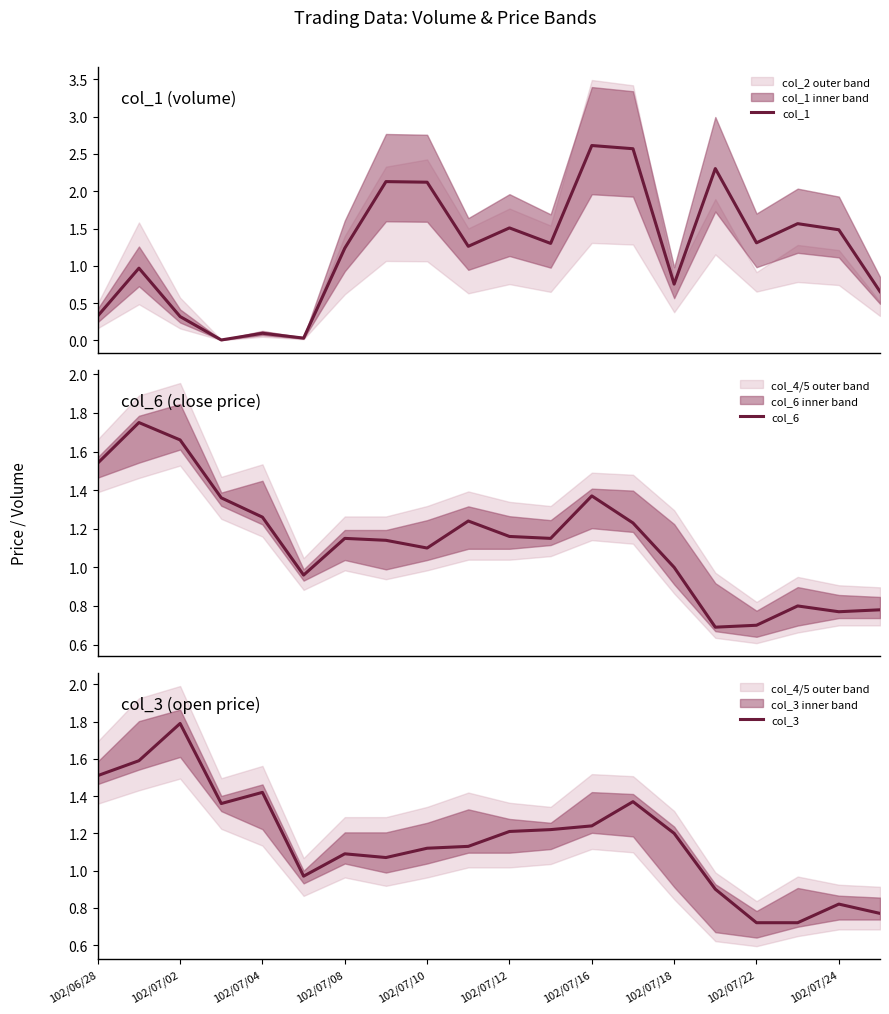

How many times do col_1 and col_6 cross each other?

4